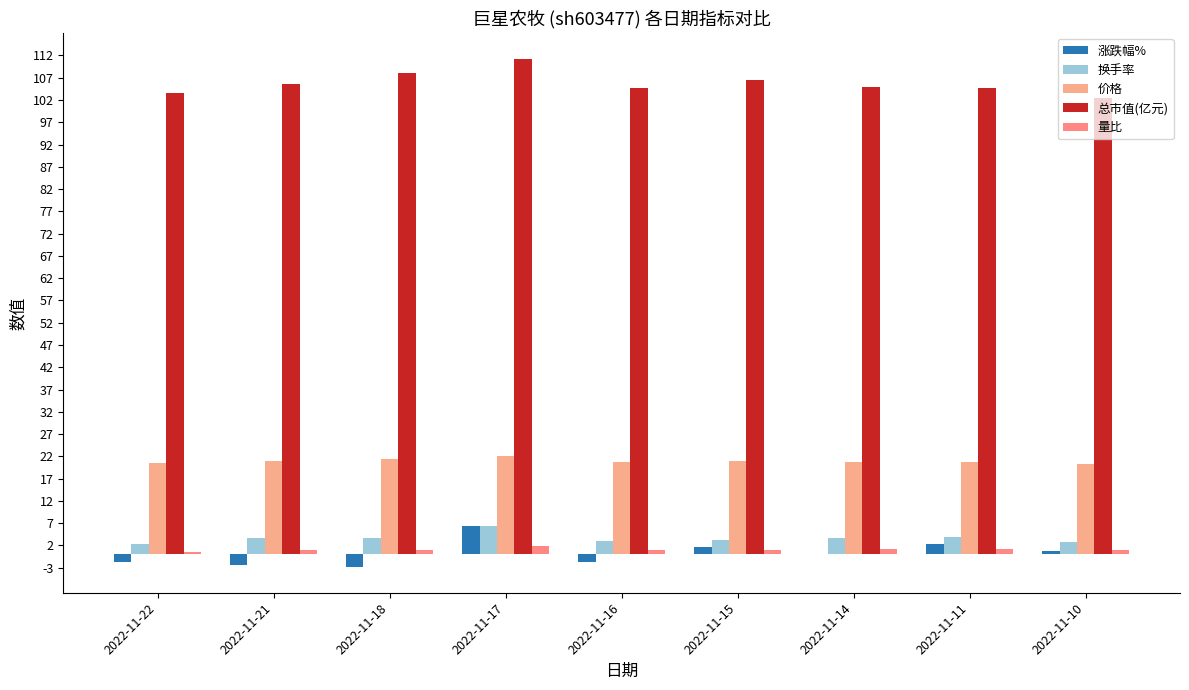

The 价格 series shows 20.2 at 2022-11-10. True or false?

True